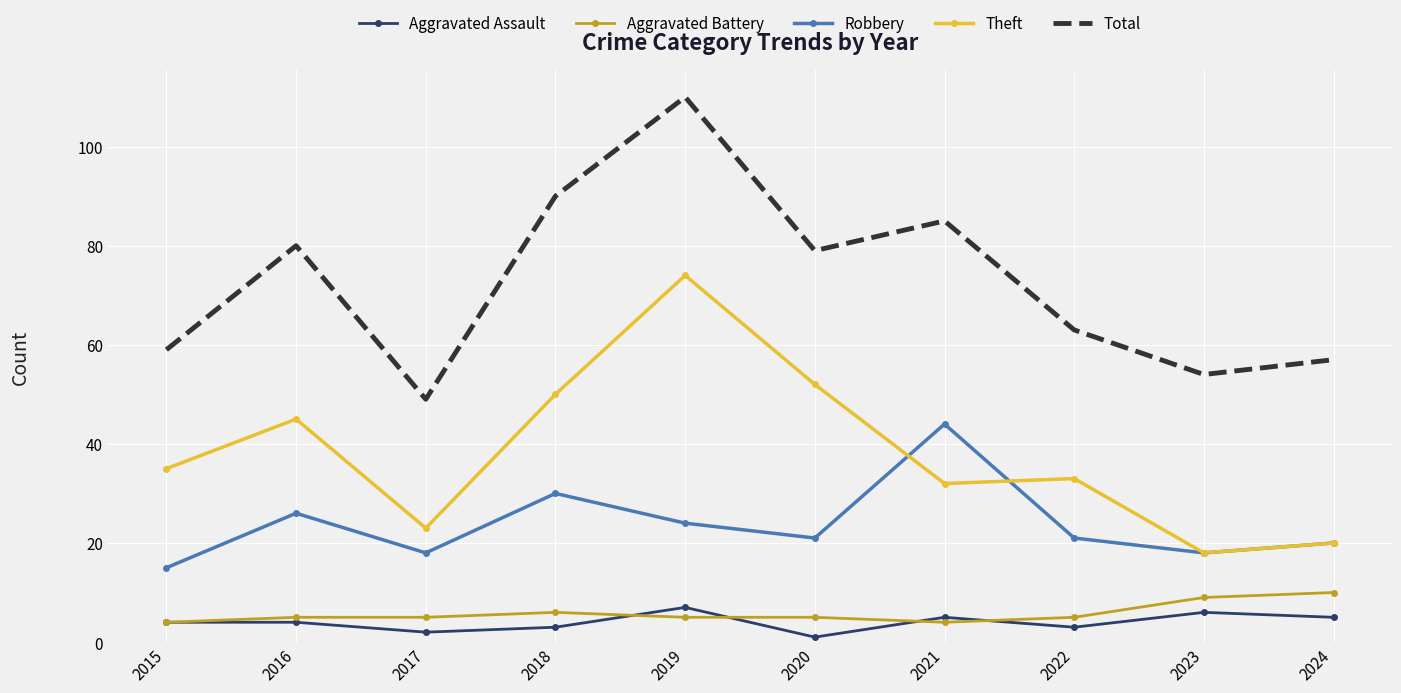

What is the total value across all series at 2022?

125